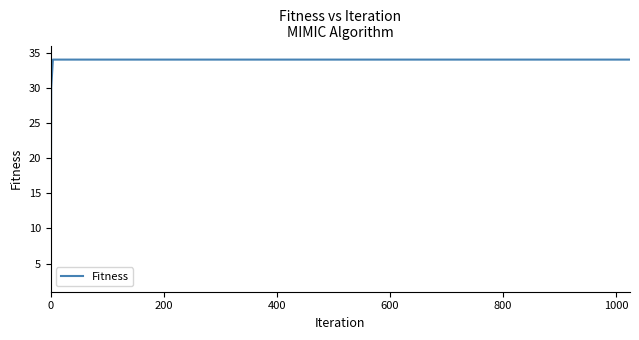

True or false: there are more than 2 points higher than both neighbors.

False